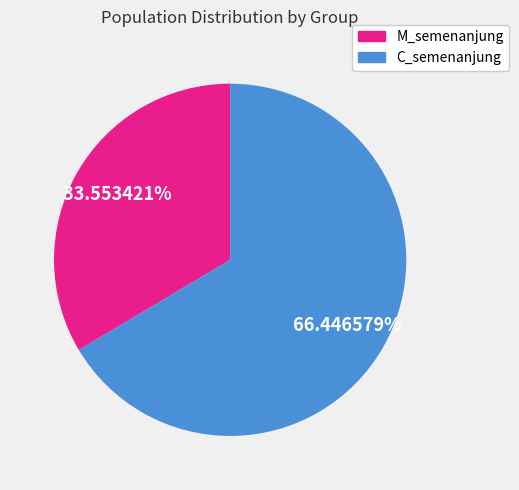

Count the number of slices in the pie.

2